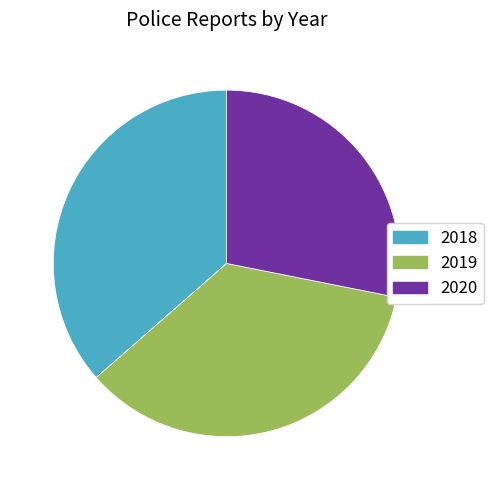

The 2020 slice represents 39% of the pie. True or false?

False